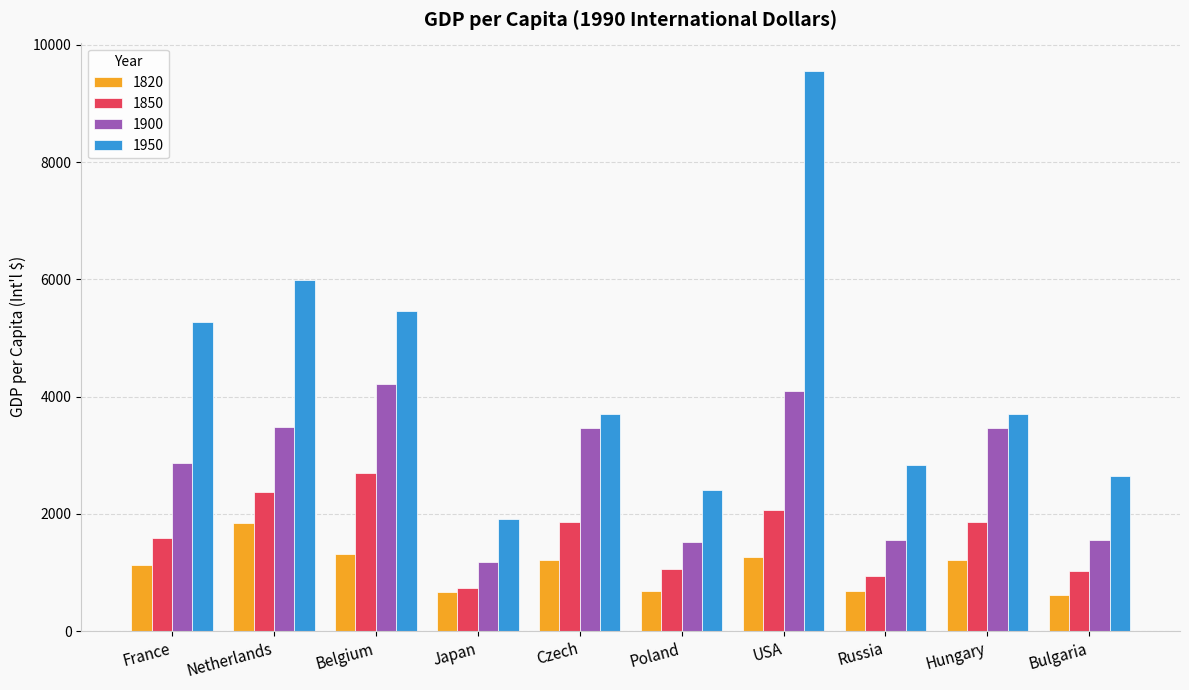

Which series has the widest spread of values?

1950